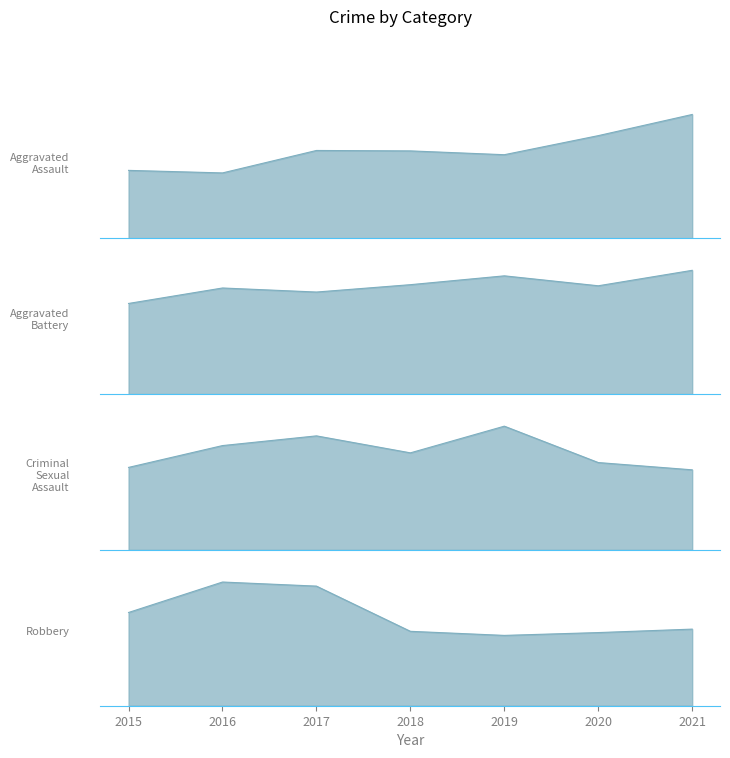

What is the lowest value of the Aggravated Assault series?

154